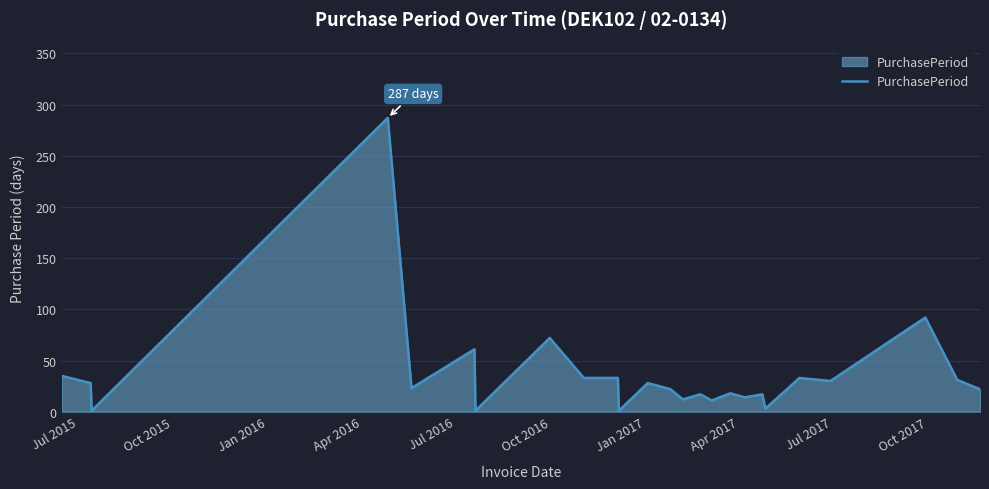

What is the maximum value shown in the chart?

287